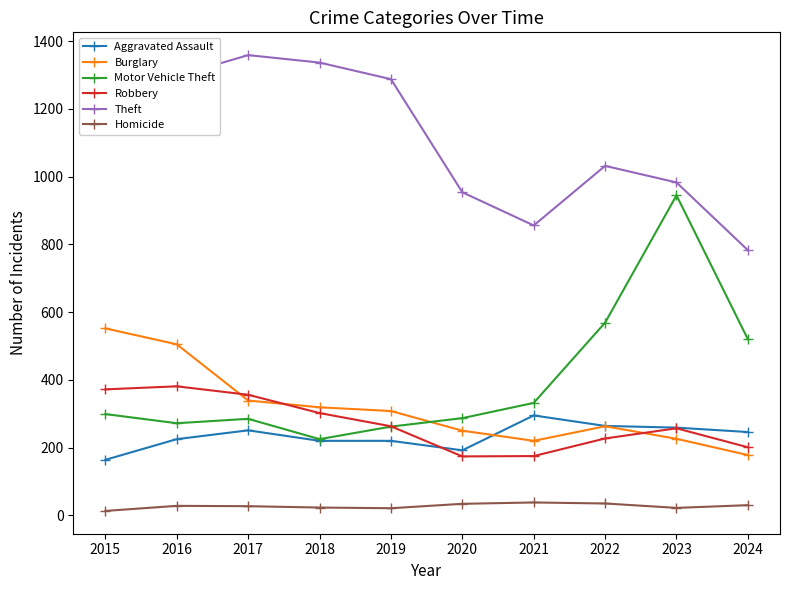

Rank the series at 2024 from highest to lowest value.

Theft, Motor Vehicle Theft, Aggravated Assault, Robbery, Burglary, Homicide